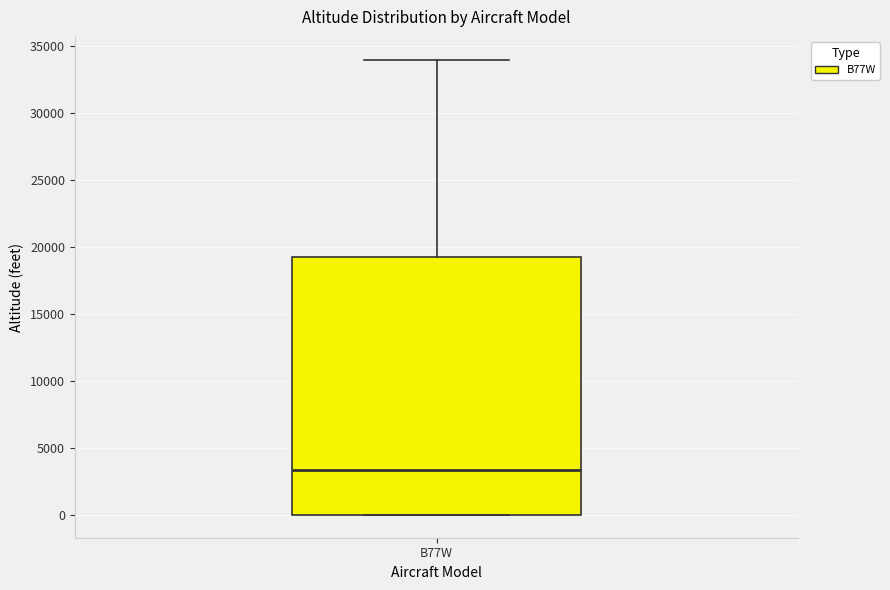

Where is the upper edge of the box for B77W on the y-axis? The values are not printed on the chart, so give them approximately, as read against the axis.

19500